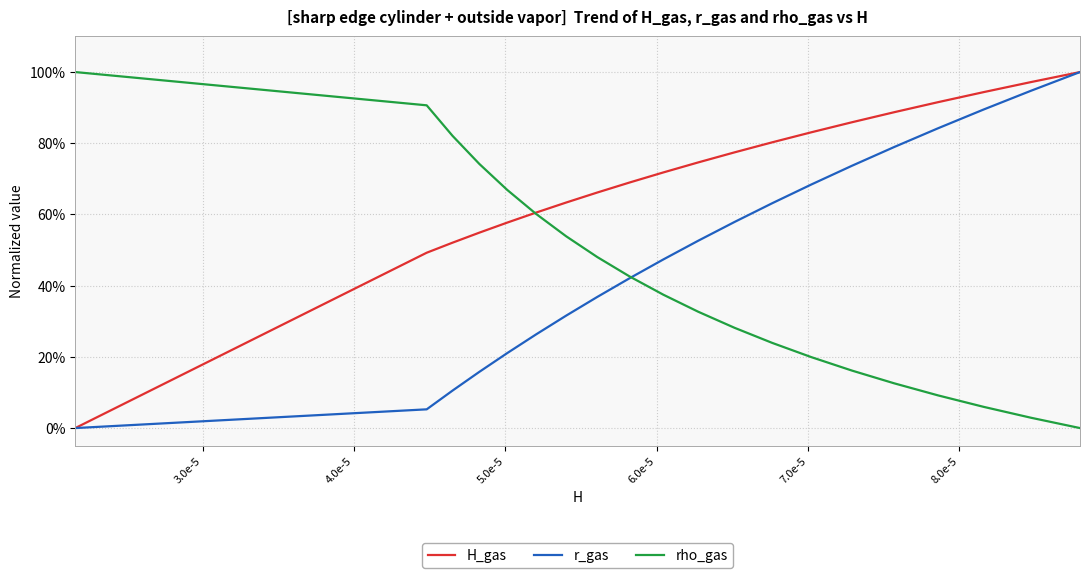

Which series has the largest total across all categories?

H_gas